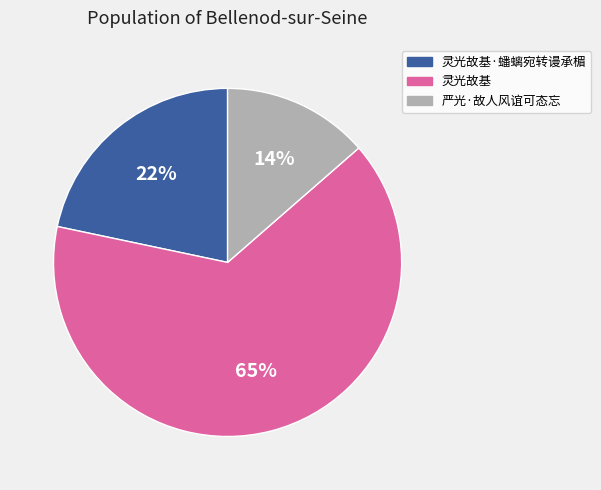

Is there a majority slice in this chart?

Yes